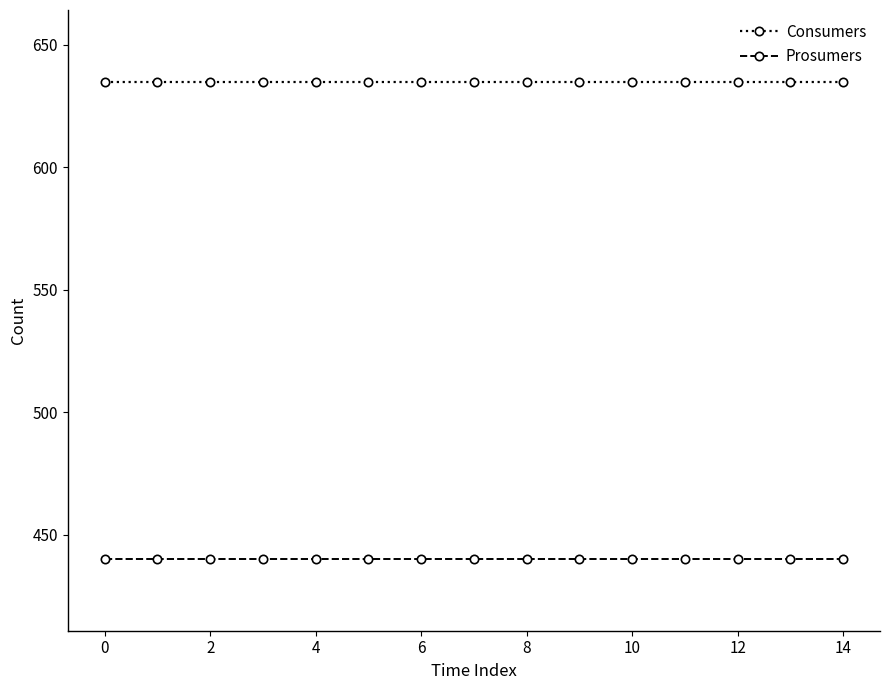

Rank the series by their maximum value, from highest to lowest.

Consumers, Prosumers